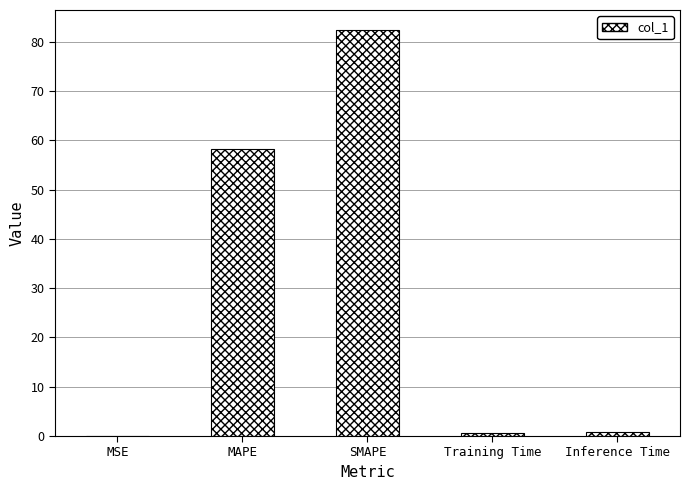

What is the sum of all values?

142.1